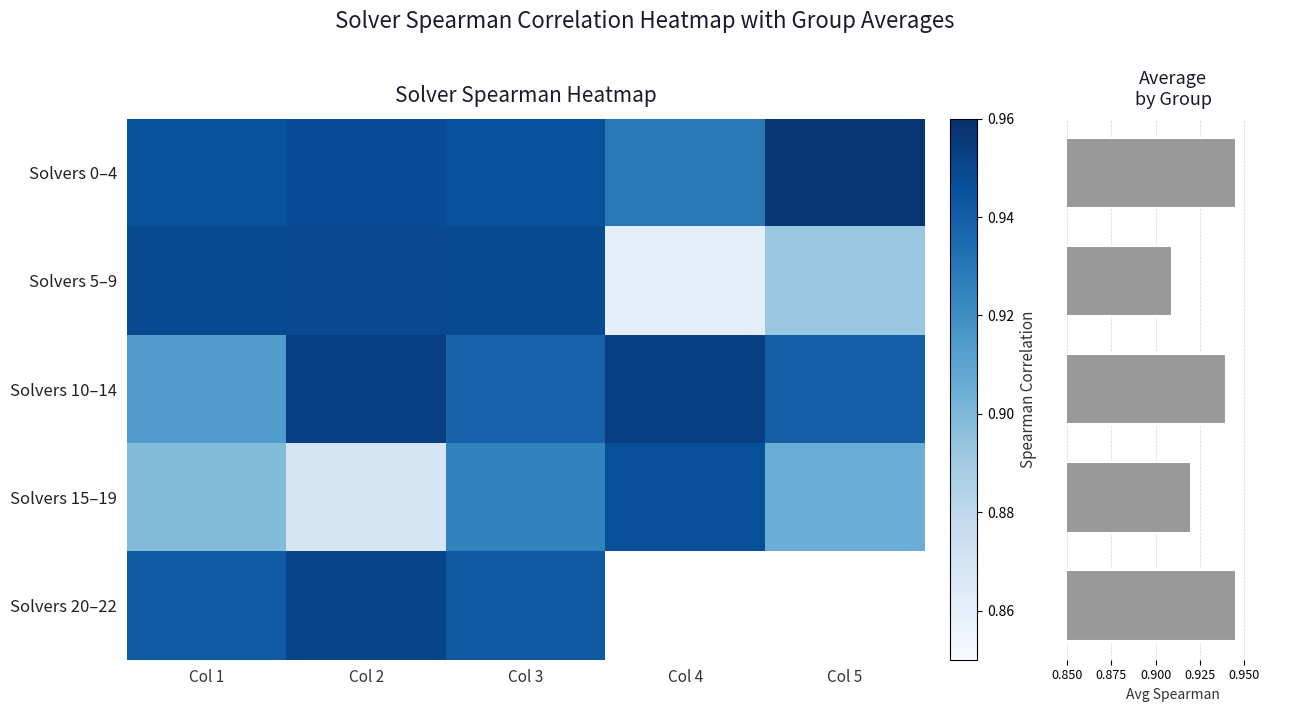

Which category has the lowest value in the Solvers 0–4 series?

Col 4